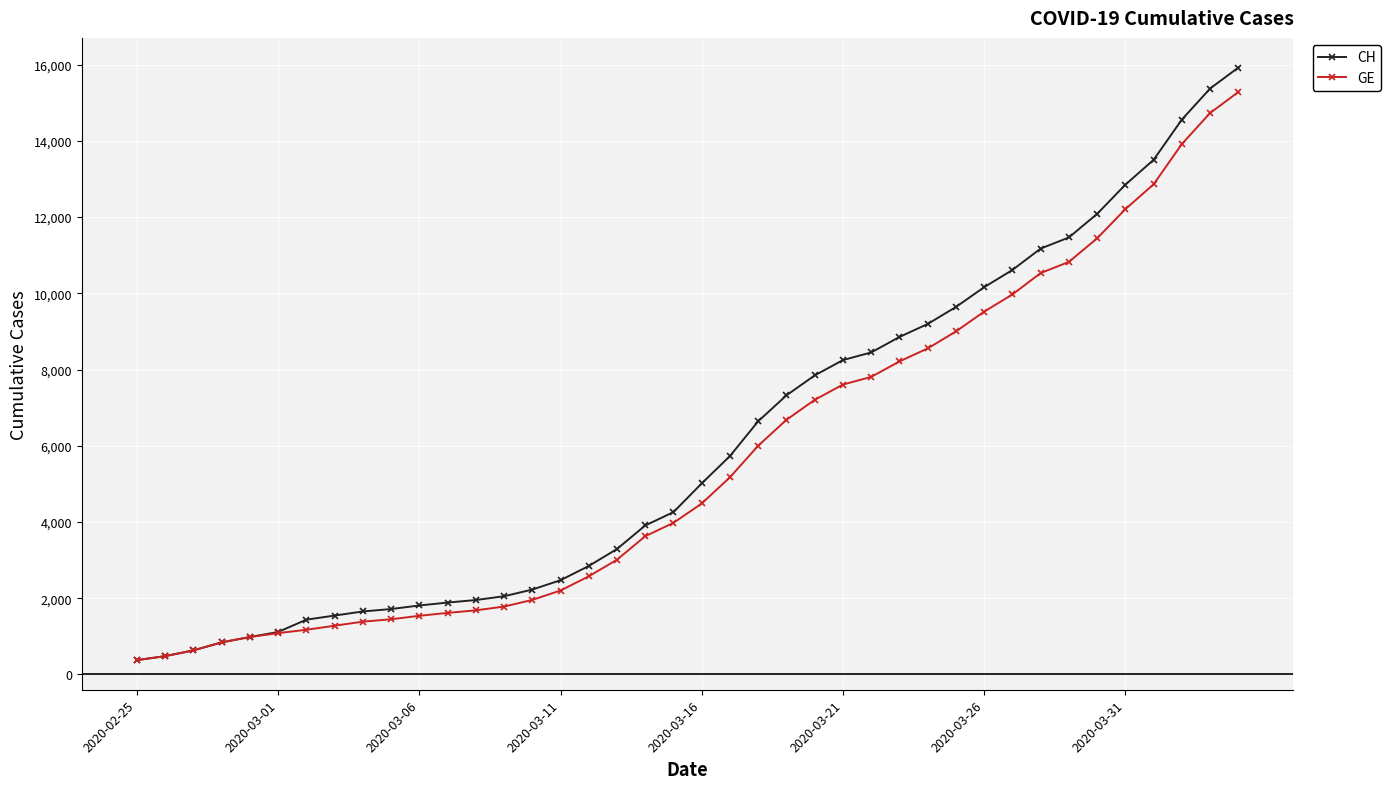

Does the chart display data point markers on the line(s)?

Yes